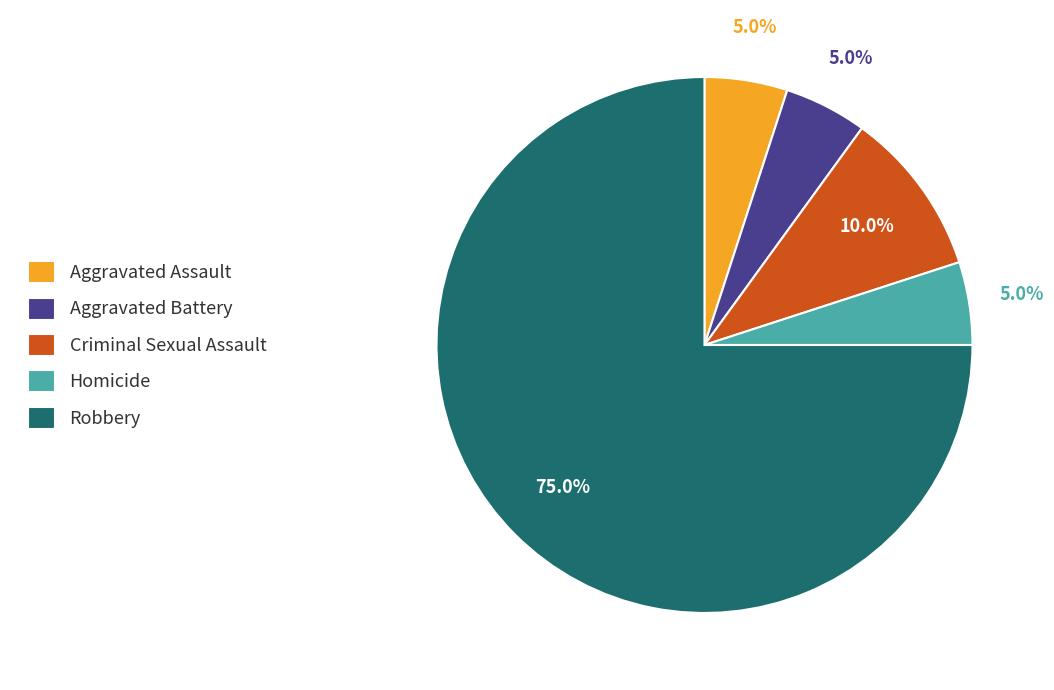

Is there a majority slice in this chart?

Yes